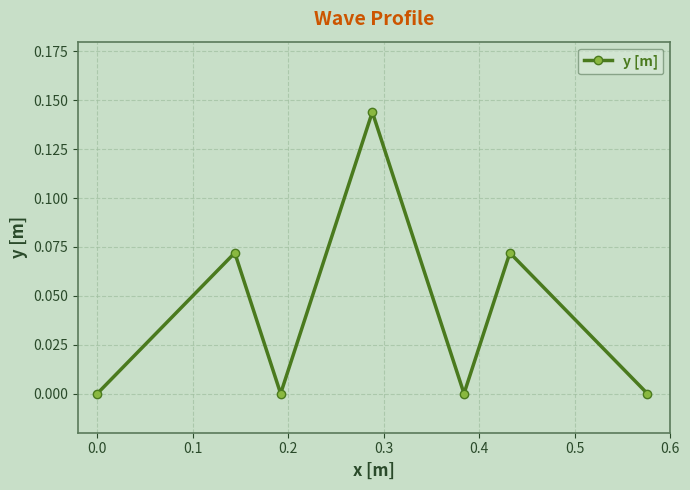

How many interior local peaks (higher than both neighbors) does the data have?

3